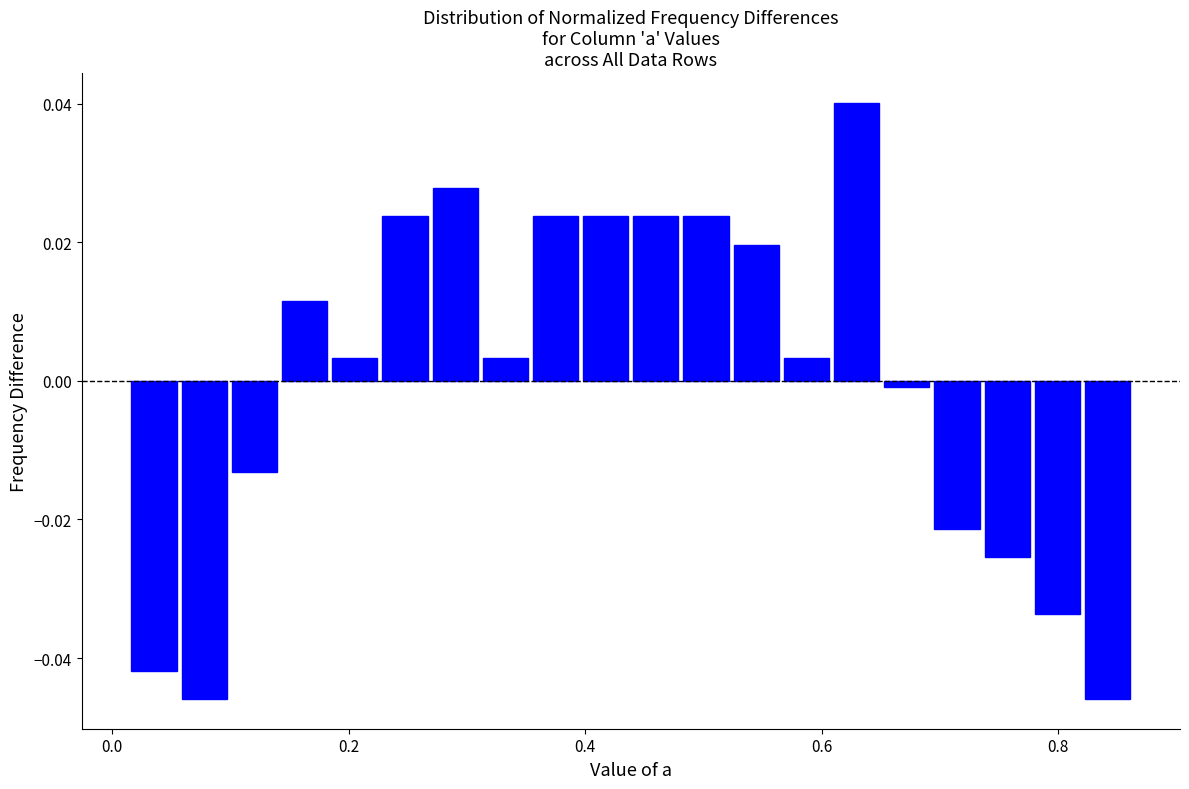

Read against the x-axis, roughly where is the centre of the tallest bar?

0.62